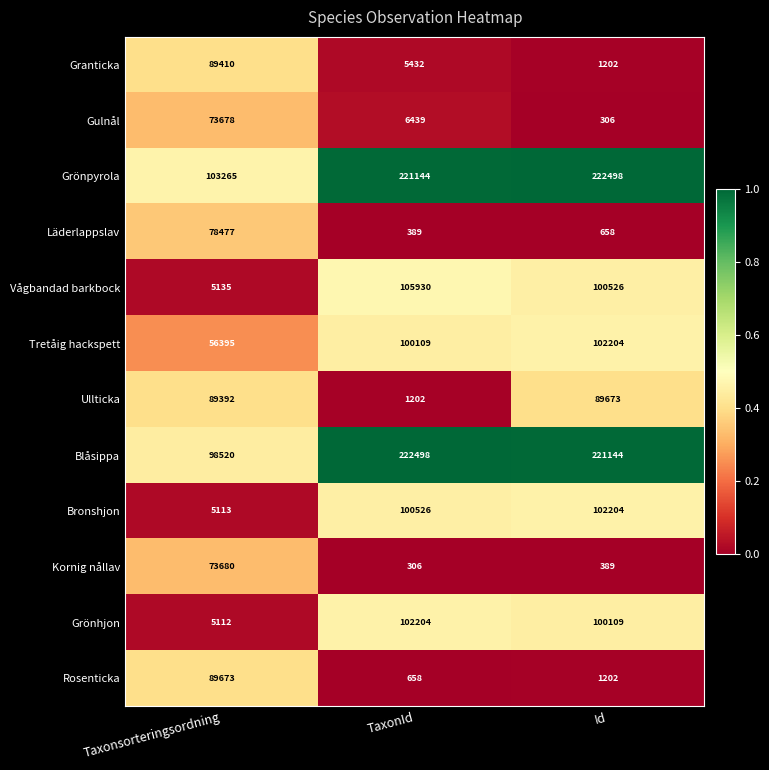

How many data points does each series have?

3